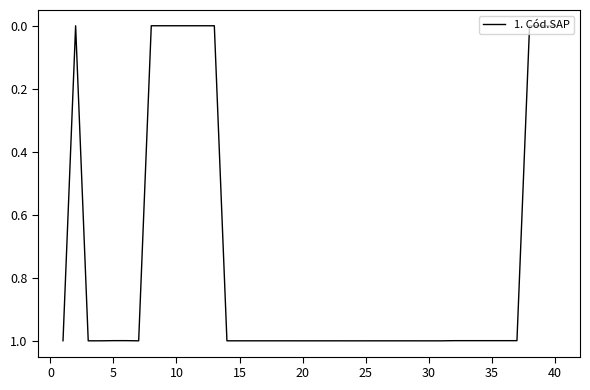

What is the greatest value displayed?

1.0